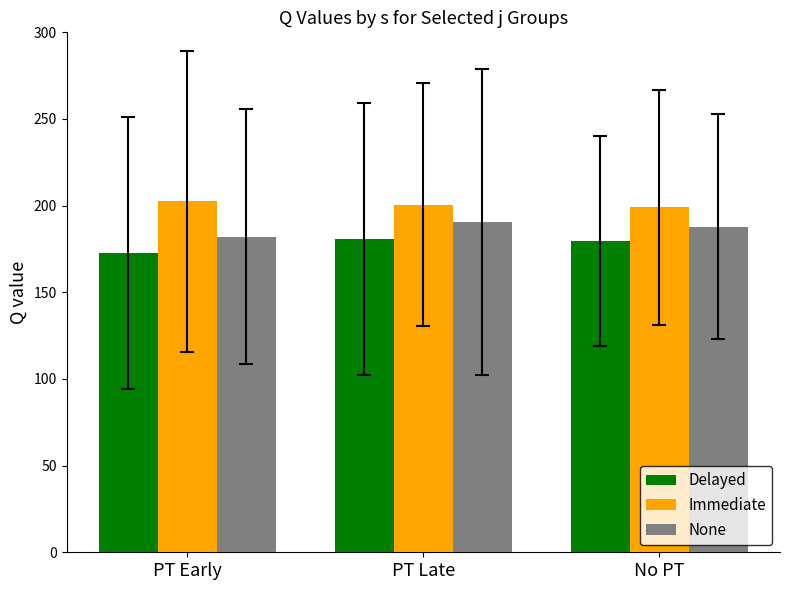

What is the average value of the None series?

186.8